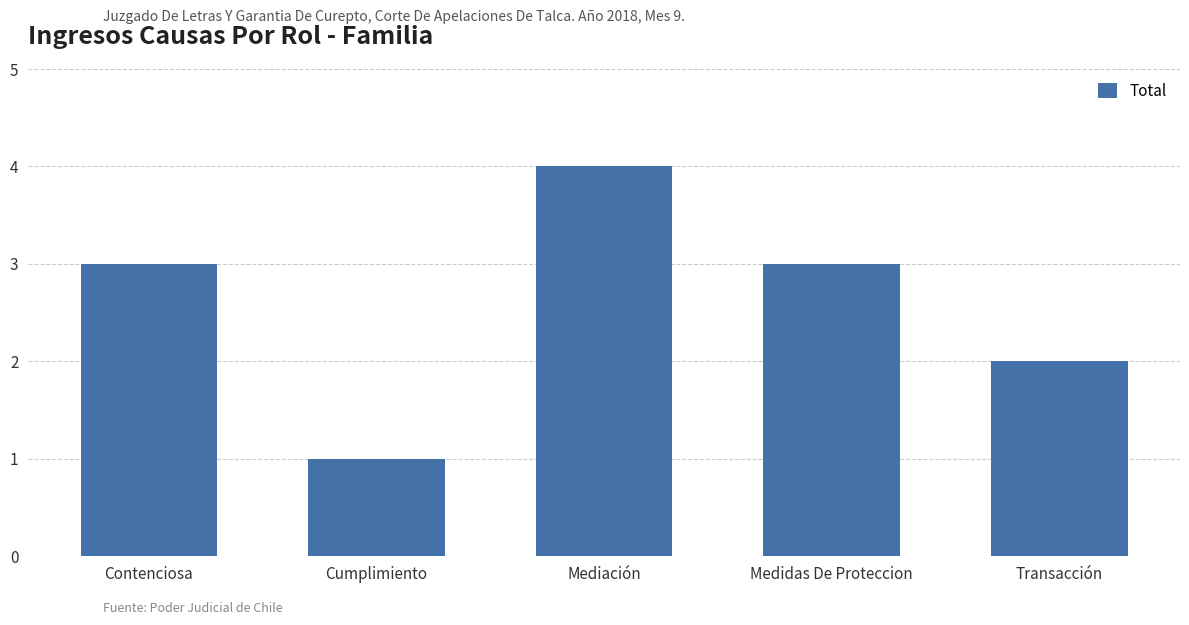

The value at Cumplimiento is 2. True or false?

False